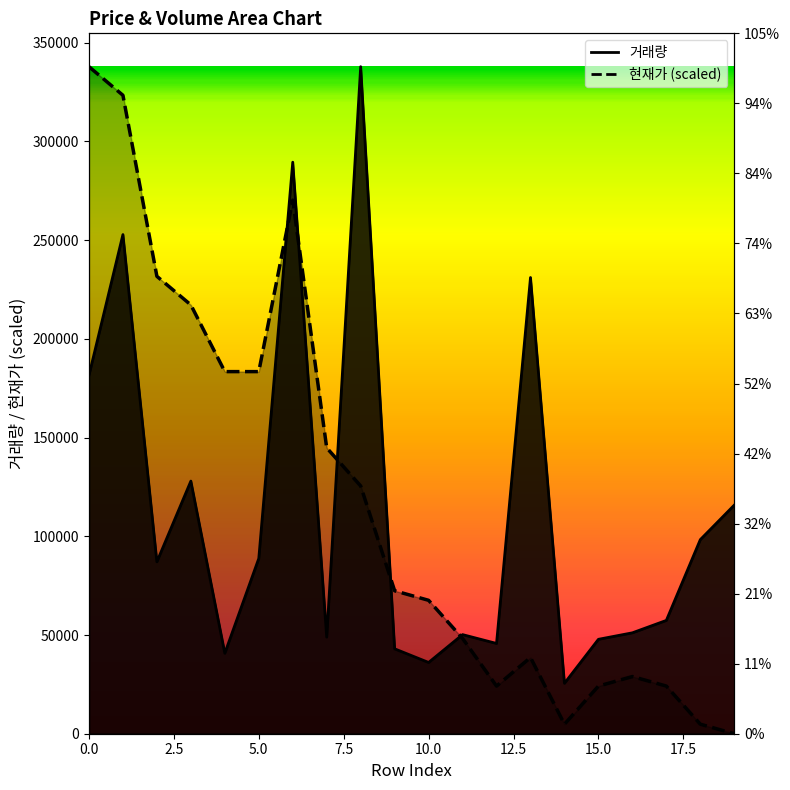

Which has a higher value, 9 or 5?

5